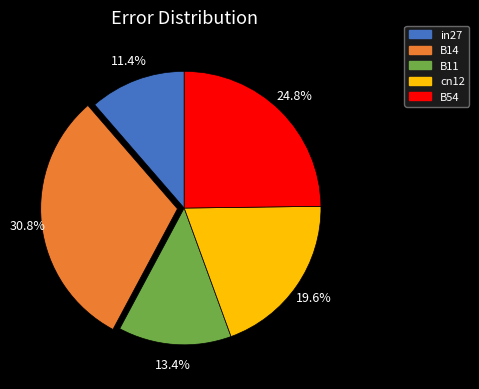

To the nearest percent, what portion does B11 represent?

13%